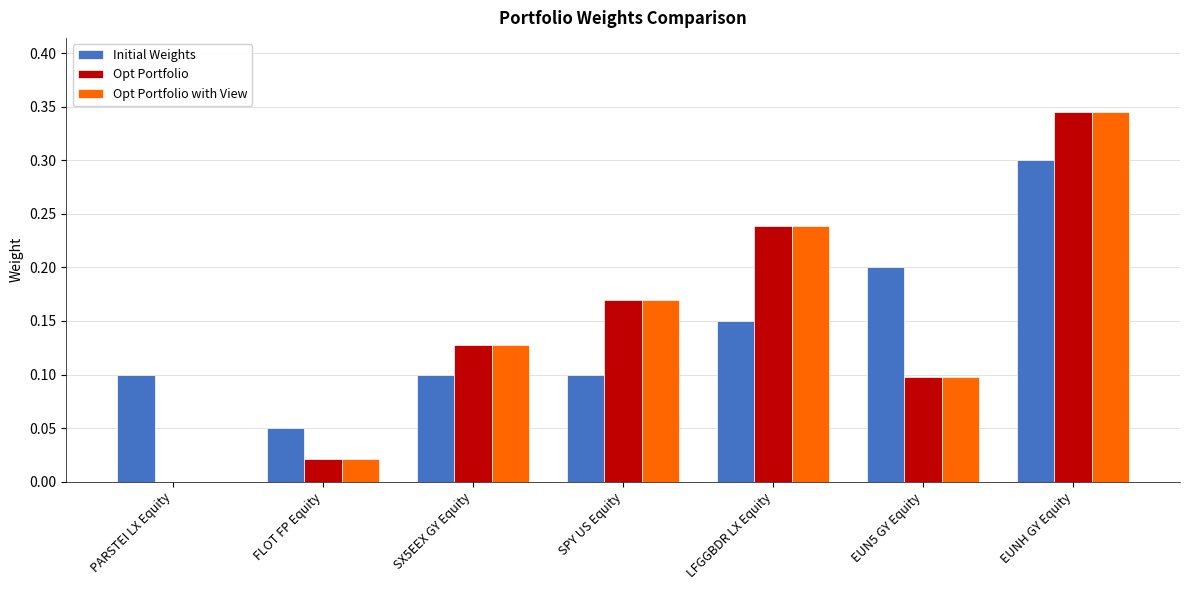

Is the value of Initial Weights at SX5EEX GY Equity greater than the value of Opt Portfolio at PARSTEI LX Equity?

Yes